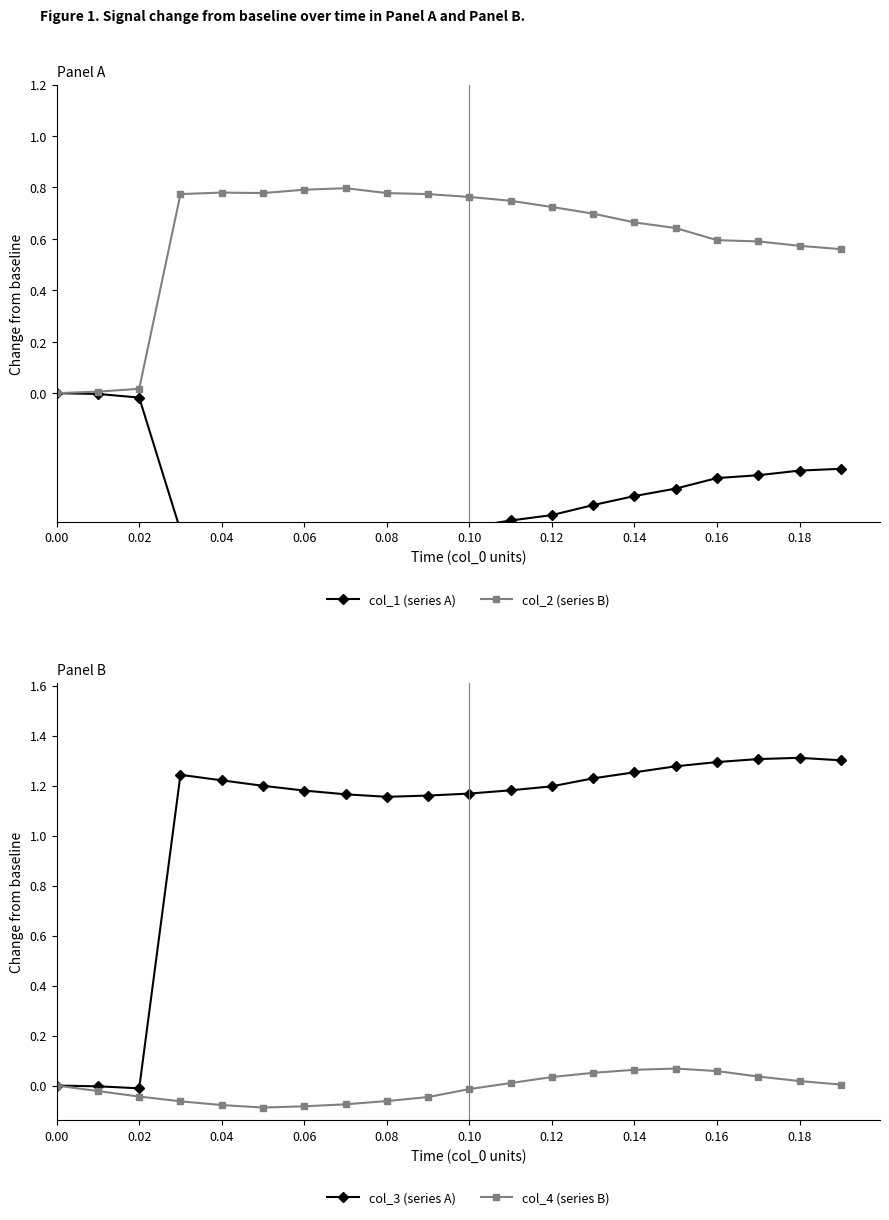

Which series has the largest range (max minus min)?

col_3 (series A)